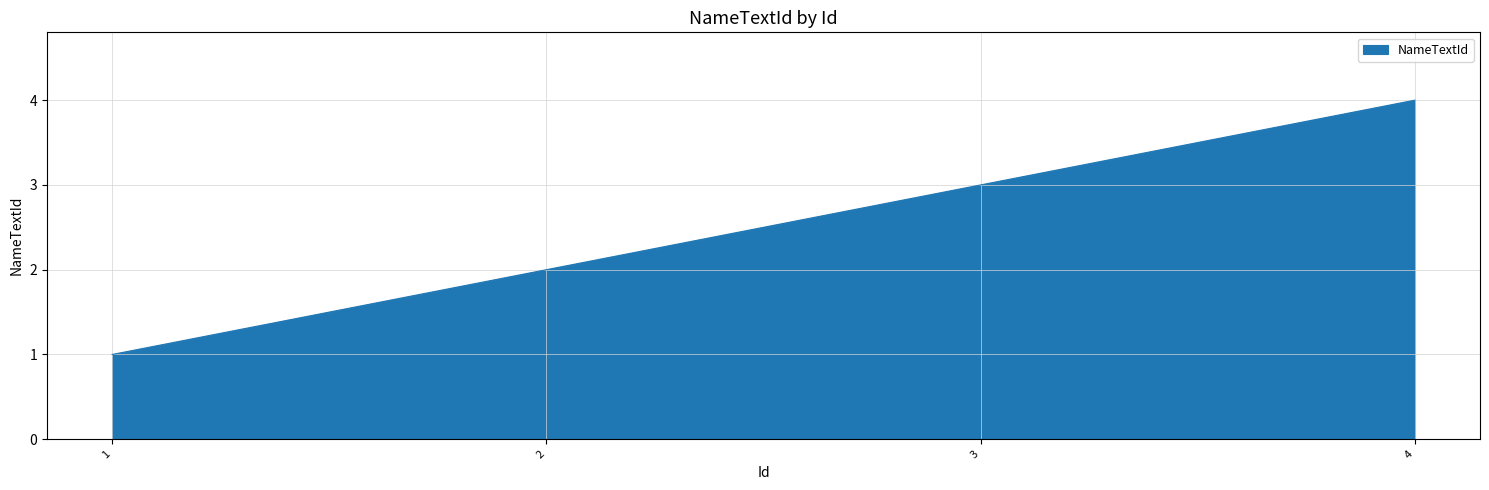

Approximately how many times larger is the value at 4 compared to 3?

1.3